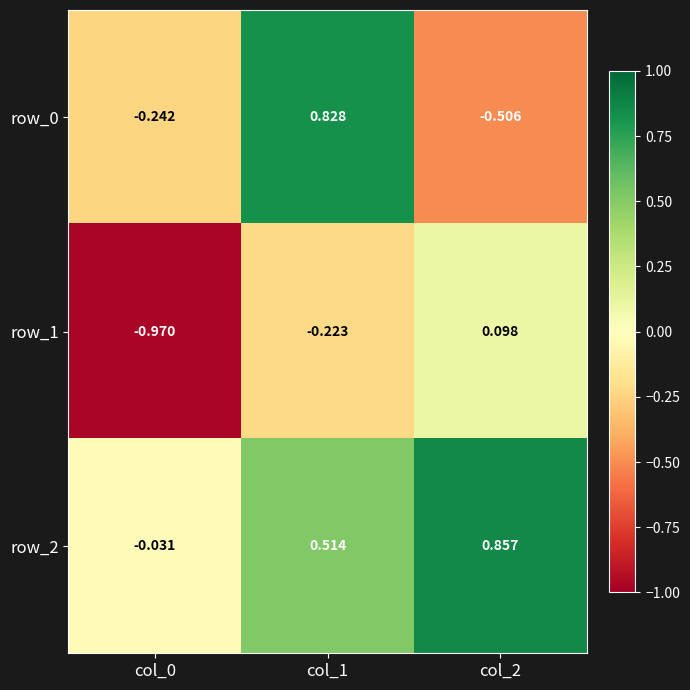

Count the number of data series in this chart.

3